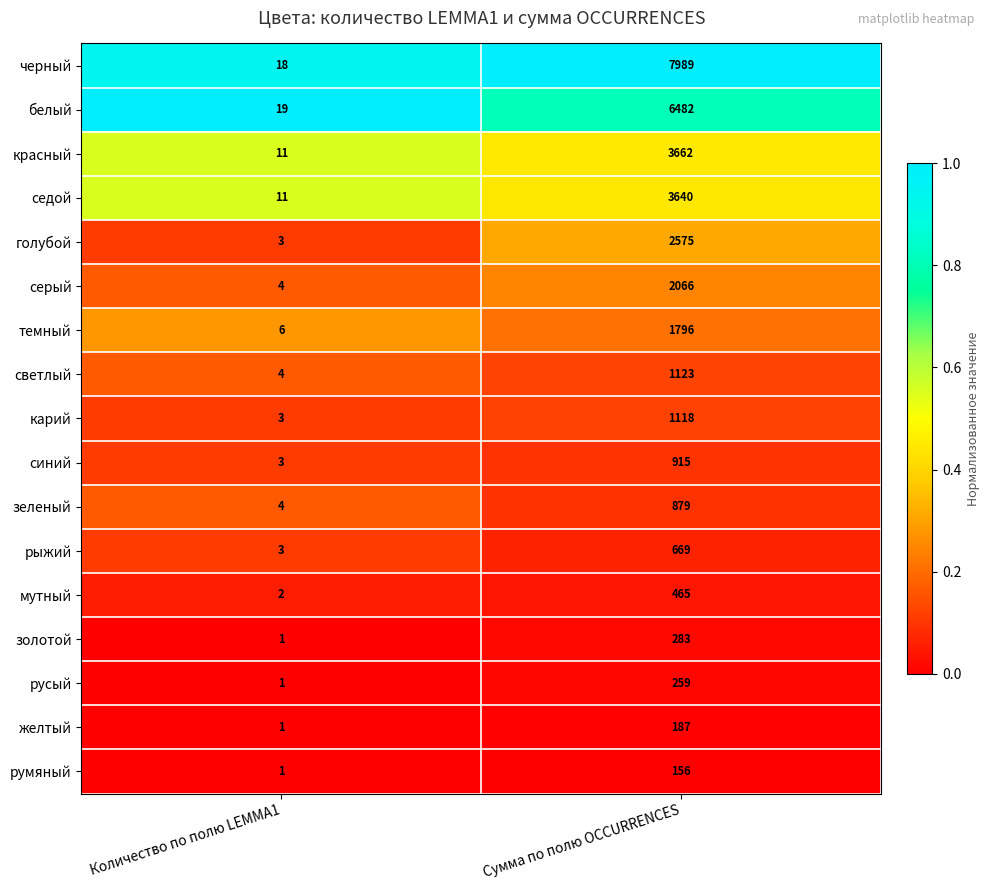

Count the number of data series in this chart.

17